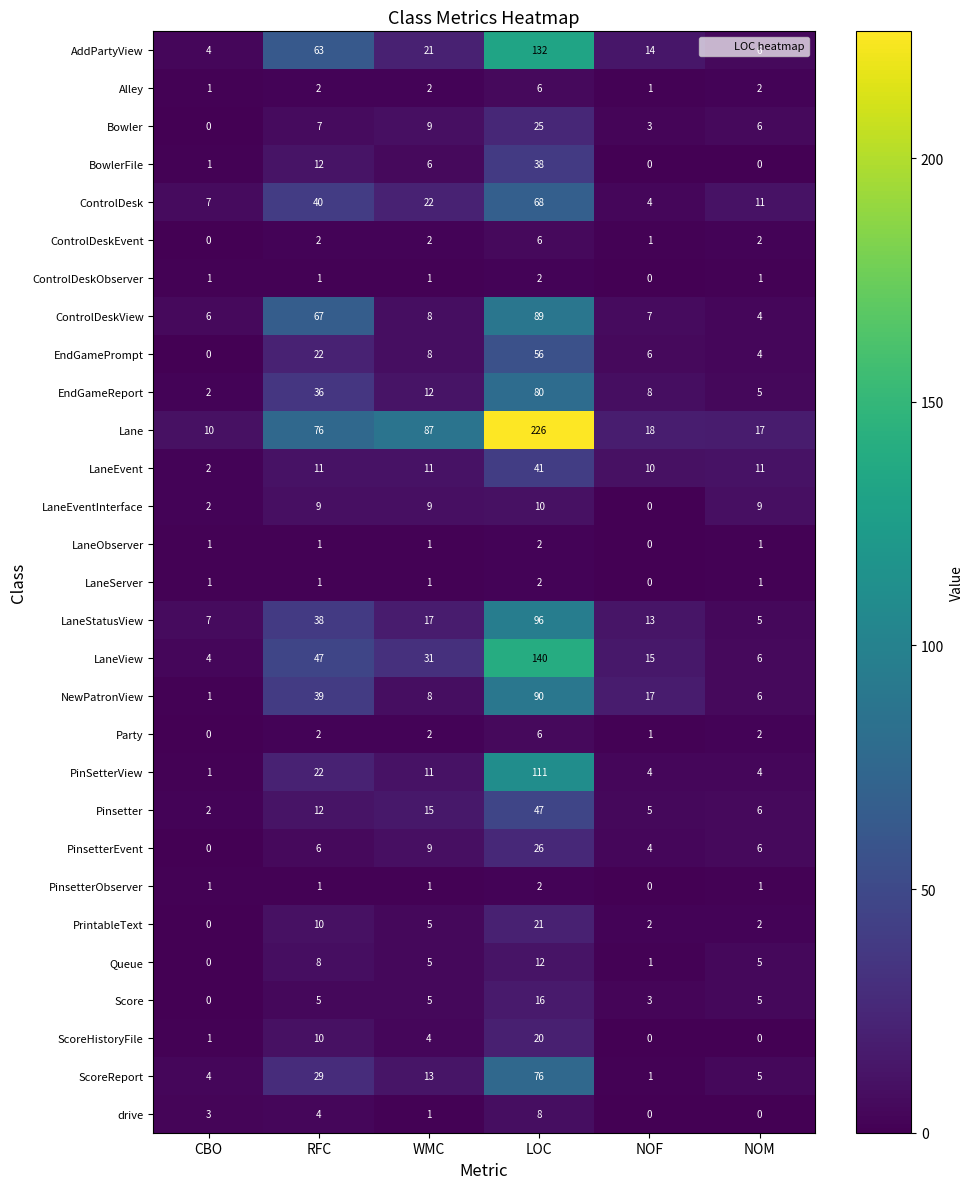

At which label does NewPatronView first exceed 17?

RFC